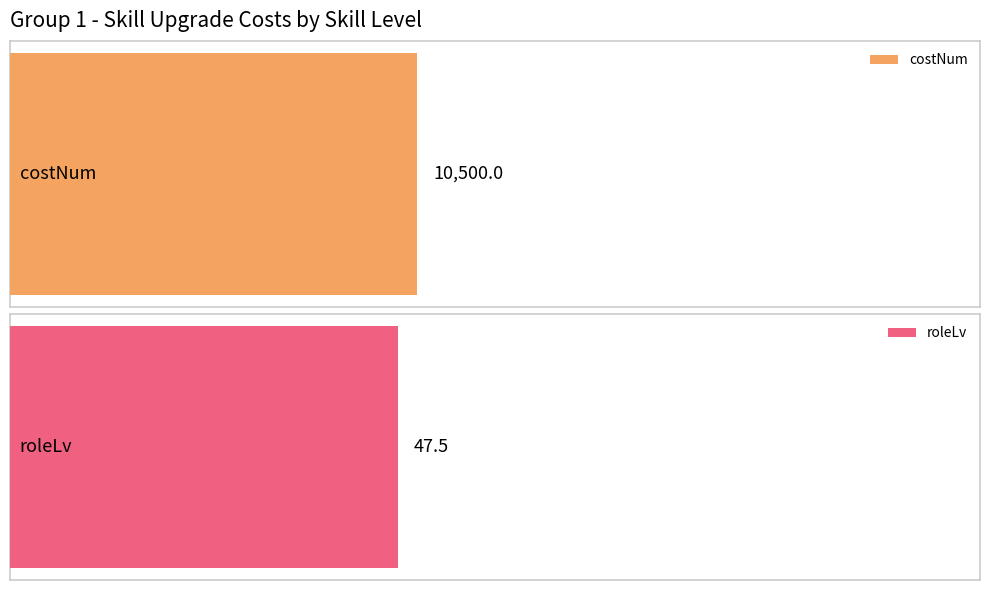

How many bars are there in each group?

2